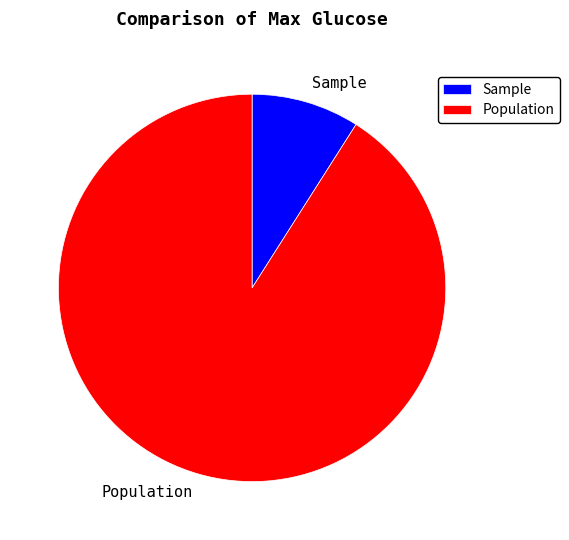

Is the sum of Population and Sample greater than half?

Yes